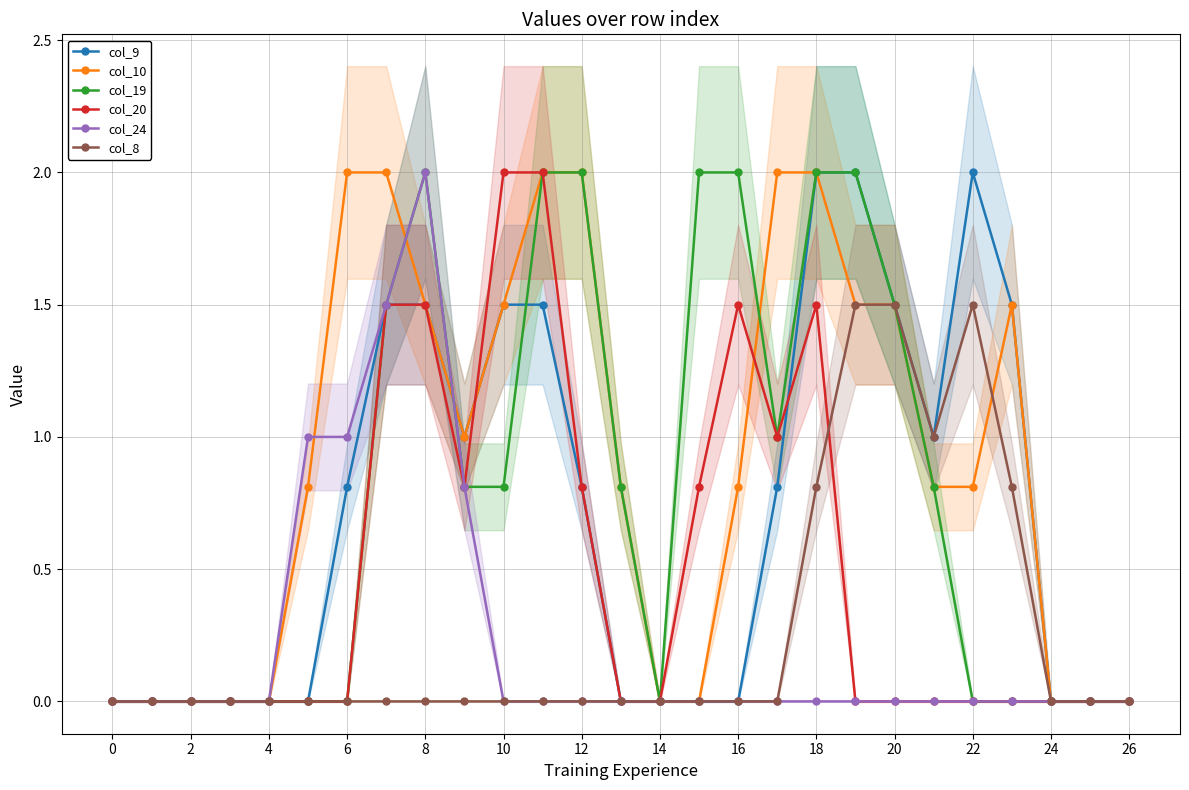

True or false: col_19 has a value of 0.0 at 2.

True